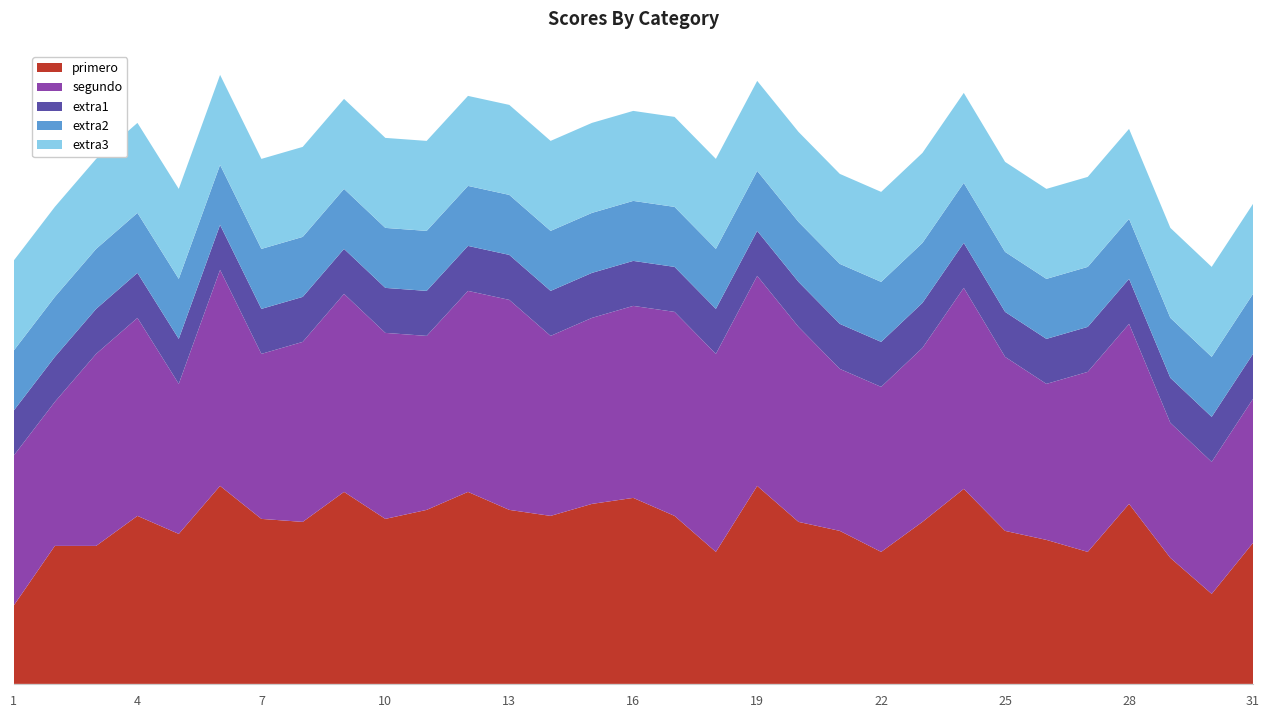

Reading left to right, extract all data points from this chart.

primero: 1=2.6	2=4.6	3=4.6	4=5.6	5=5.0	6=6.6	7=5.5	8=5.4	9=6.4	10=5.5	11=5.8	12=6.4	13=5.8	14=5.6	15=6.0	16=6.2	17=5.6	18=4.4	19=6.6	20=5.4	21=5.1	22=4.4	23=5.4	24=6.5	25=5.1	26=4.8	27=4.4	28=6.0	29=4.2	30=3.0	31=4.7
segundo: 1=5.0	2=4.8	3=6.4	4=6.6	5=5.0	6=7.2	7=5.5	8=6.0	9=6.6	10=6.2	11=5.8	12=6.7	13=7.0	14=6.0	15=6.2	16=6.4	17=6.8	18=6.6	19=7.0	20=6.5	21=5.4	22=5.5	23=5.8	24=6.7	25=5.8	26=5.2	27=6.0	28=6.0	29=4.5	30=4.4	31=4.8
extra1: 1=1.5	2=1.5	3=1.5	4=1.5	5=1.5	6=1.5	7=1.5	8=1.5	9=1.5	10=1.5	11=1.5	12=1.5	13=1.5	14=1.5	15=1.5	16=1.5	17=1.5	18=1.5	19=1.5	20=1.5	21=1.5	22=1.5	23=1.5	24=1.5	25=1.5	26=1.5	27=1.5	28=1.5	29=1.5	30=1.5	31=1.5
extra2: 1=2.0	2=2.0	3=2.0	4=2.0	5=2.0	6=2.0	7=2.0	8=2.0	9=2.0	10=2.0	11=2.0	12=2.0	13=2.0	14=2.0	15=2.0	16=2.0	17=2.0	18=2.0	19=2.0	20=2.0	21=2.0	22=2.0	23=2.0	24=2.0	25=2.0	26=2.0	27=2.0	28=2.0	29=2.0	30=2.0	31=2.0
extra3: 1=3.0	2=3.0	3=3.0	4=3.0	5=3.0	6=3.0	7=3.0	8=3.0	9=3.0	10=3.0	11=3.0	12=3.0	13=3.0	14=3.0	15=3.0	16=3.0	17=3.0	18=3.0	19=3.0	20=3.0	21=3.0	22=3.0	23=3.0	24=3.0	25=3.0	26=3.0	27=3.0	28=3.0	29=3.0	30=3.0	31=3.0